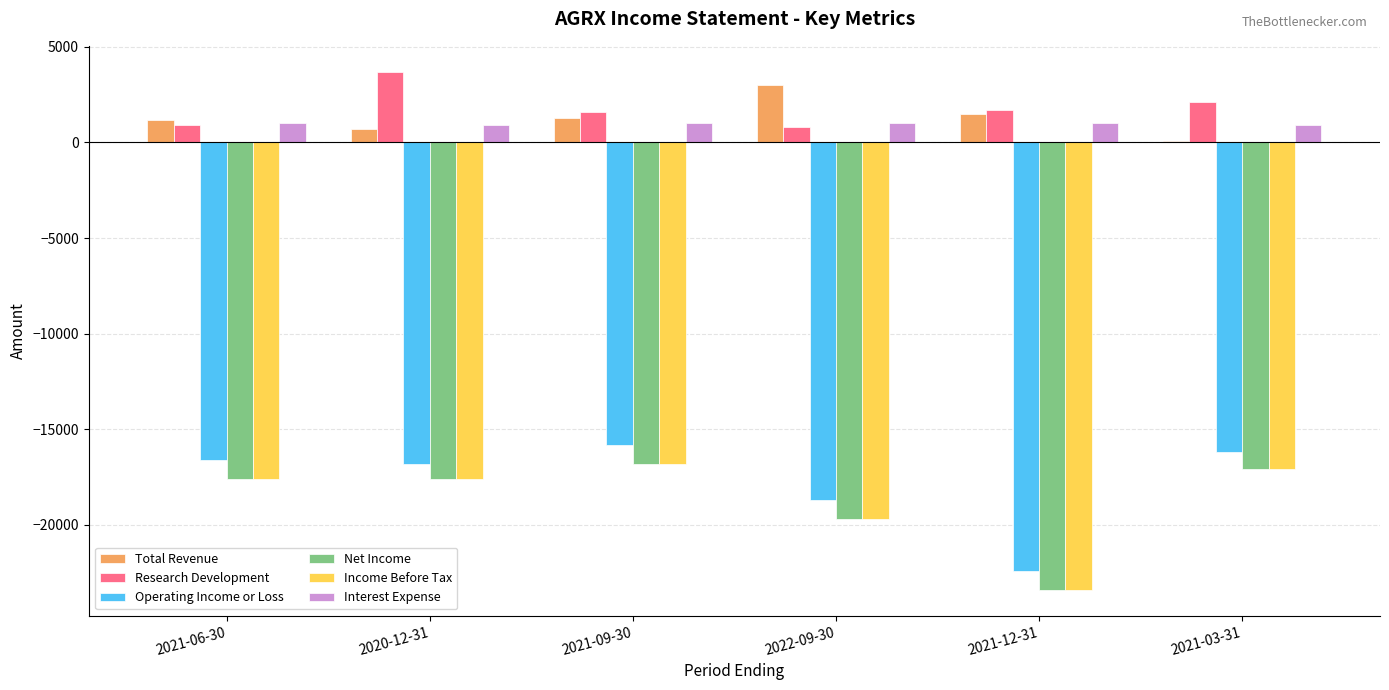

What is the sum of the Research Development values at 2021-09-30 and 2022-09-30?

2400